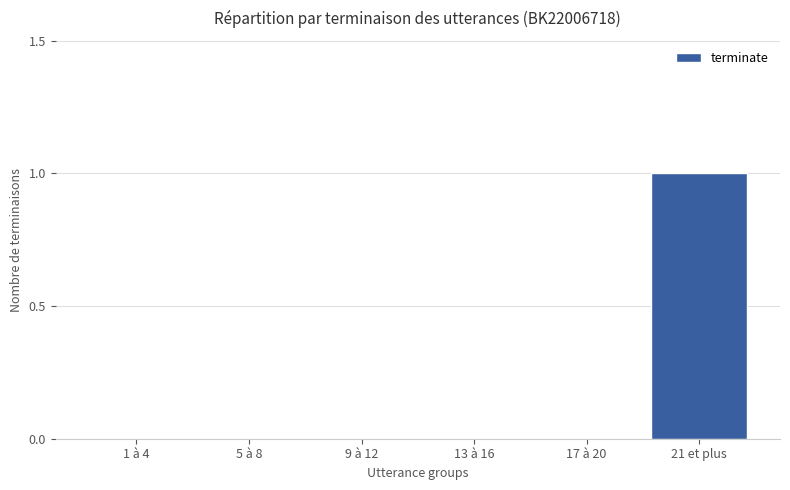

Does the chart contain stacked bars?

No